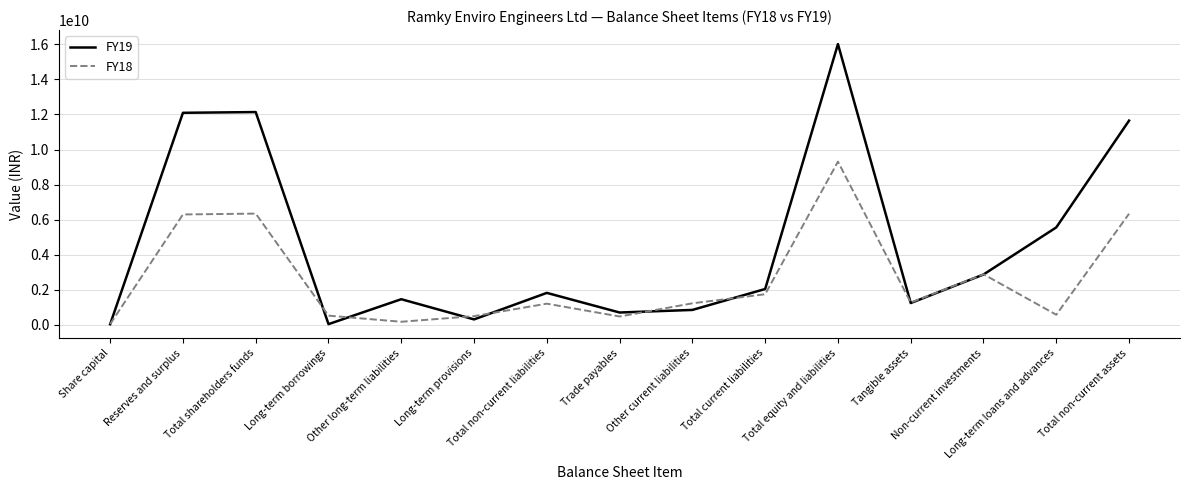

Count the number of categories in the chart.

15